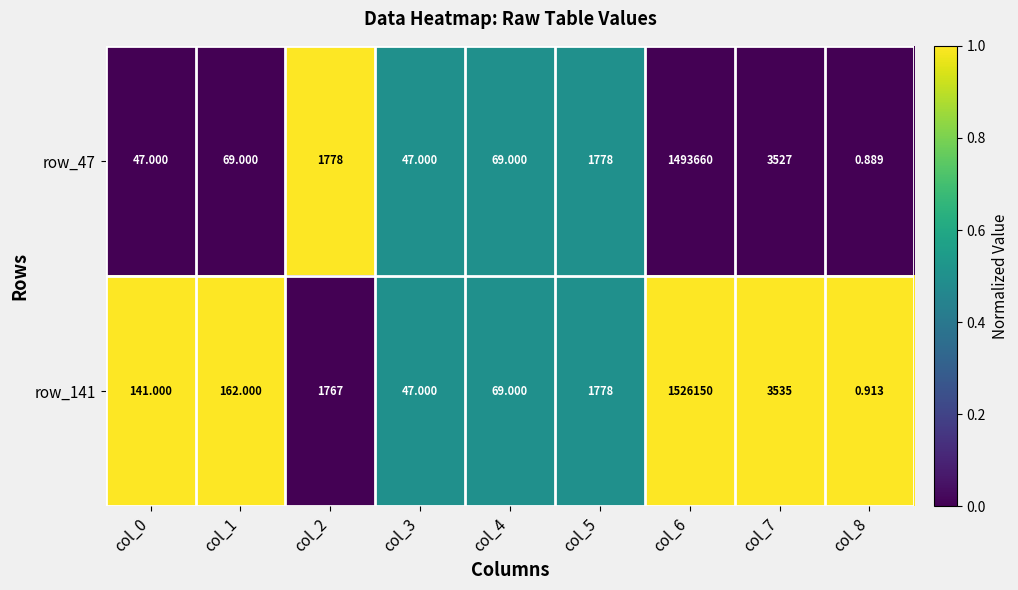

Is the value of row_141 at col_3 greater than the value of row_47 at col_2?

No